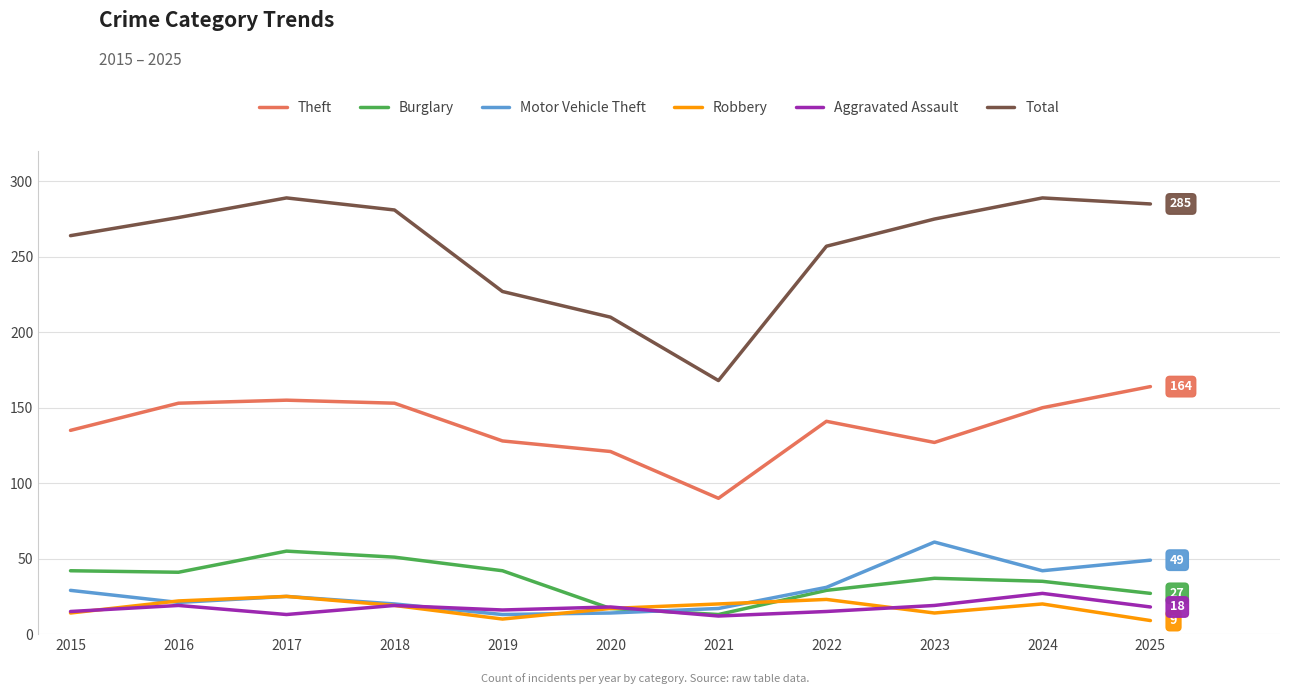

In Burglary, how many points are lower than both neighbors (excluding endpoints)?

2